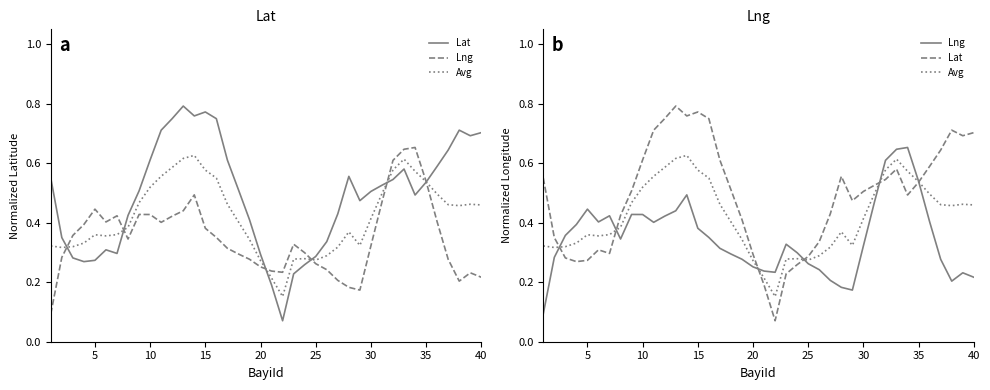

Does the chart display data point markers on the line(s)?

No